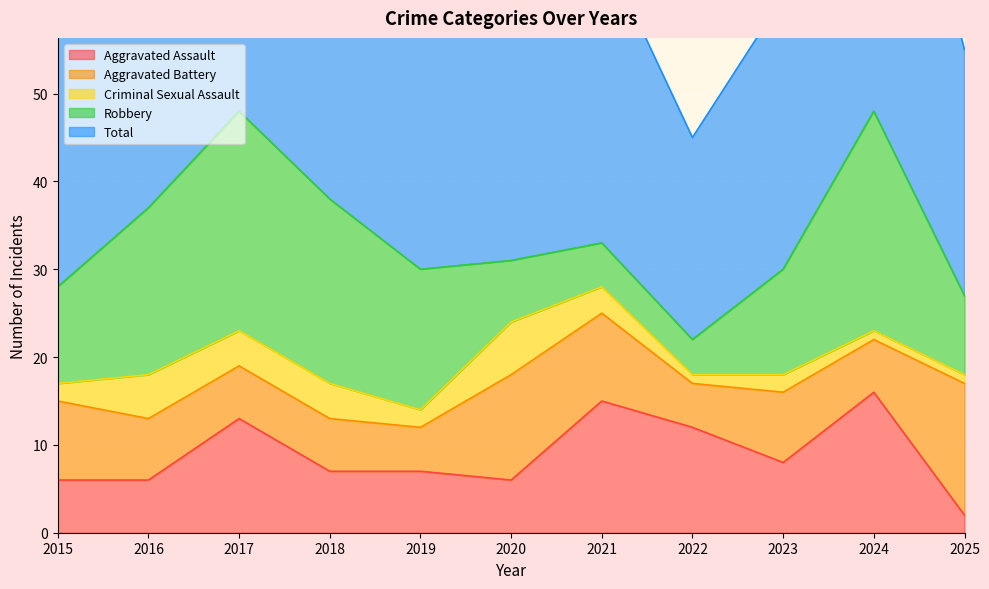

The Robbery series shows 1 at 2022. True or false?

False